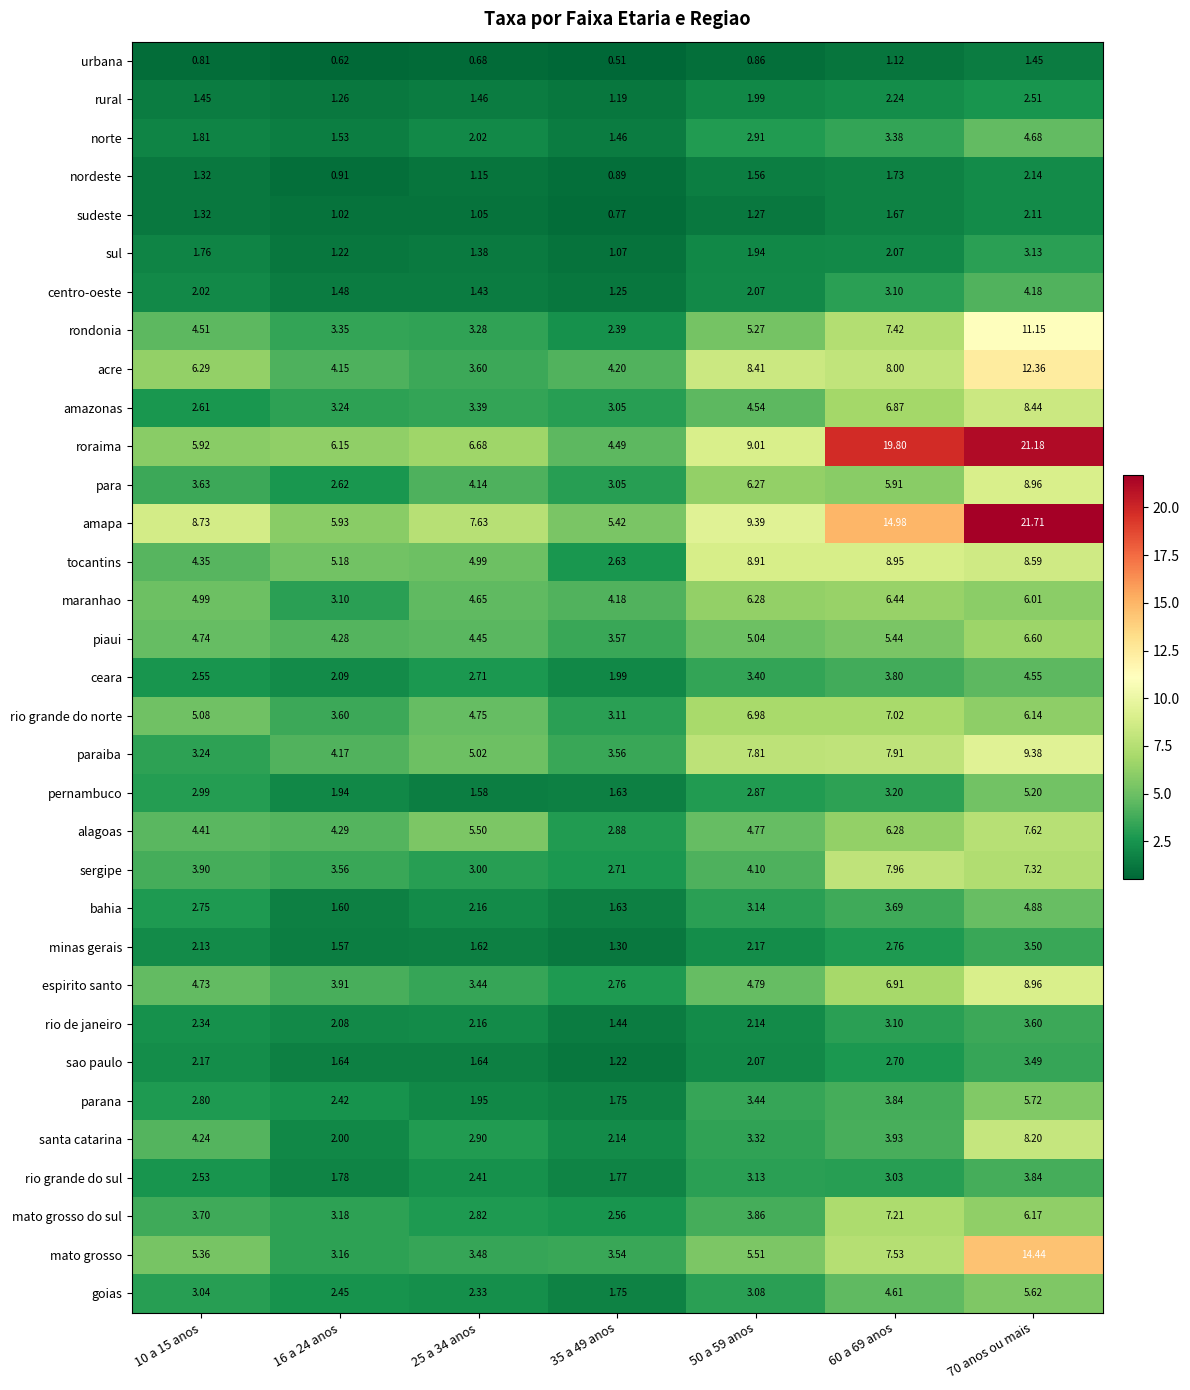

Which series has the largest total across all categories?

amapa